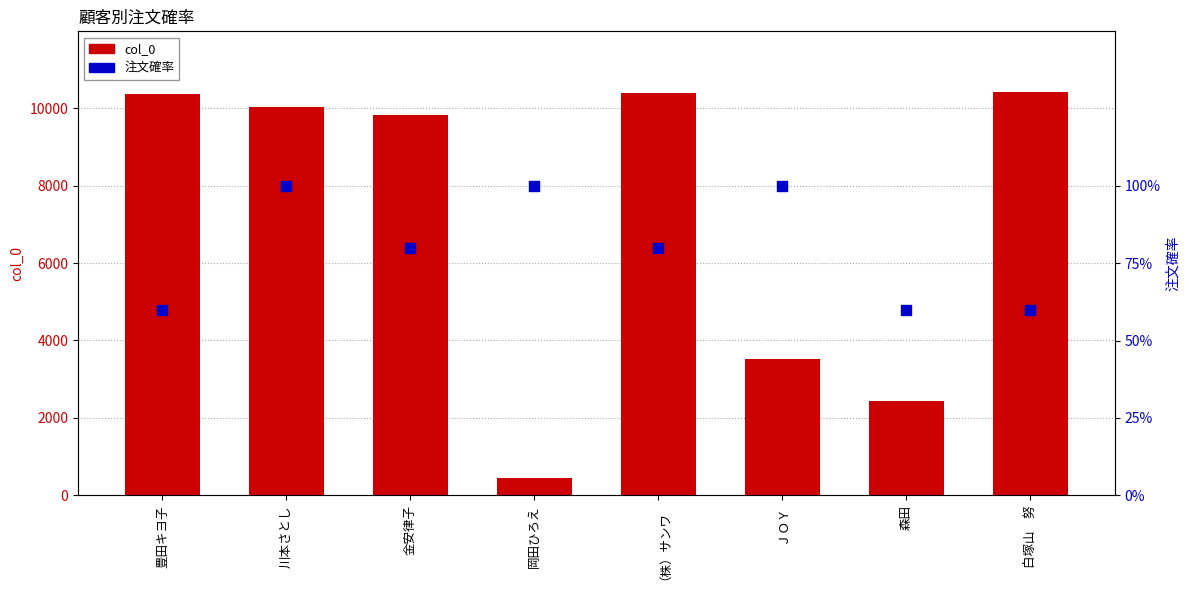

What is the total value across all series at ＪＯＹ?

3526.0